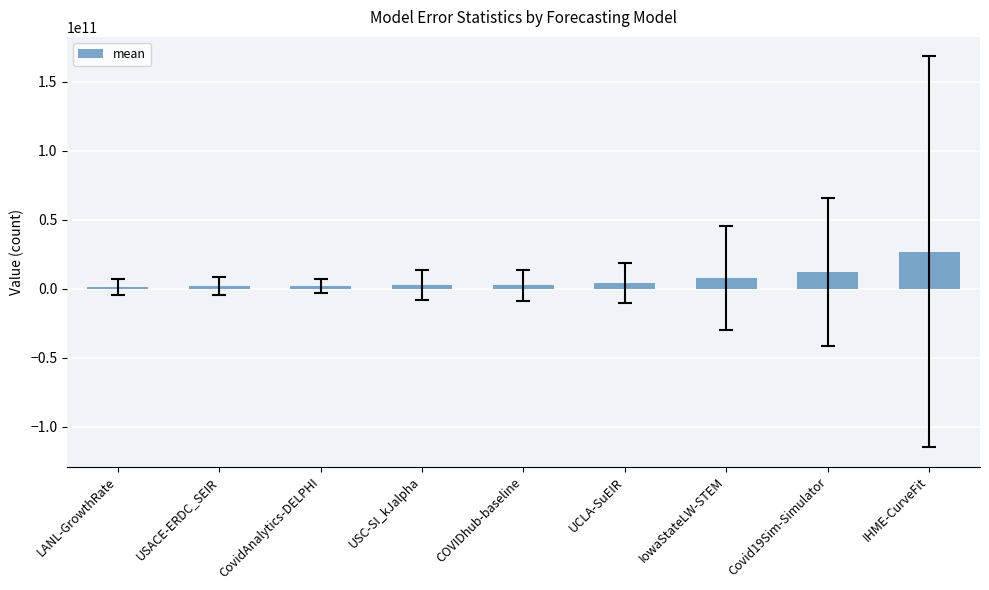

What is the greatest value displayed?

26840492499.1